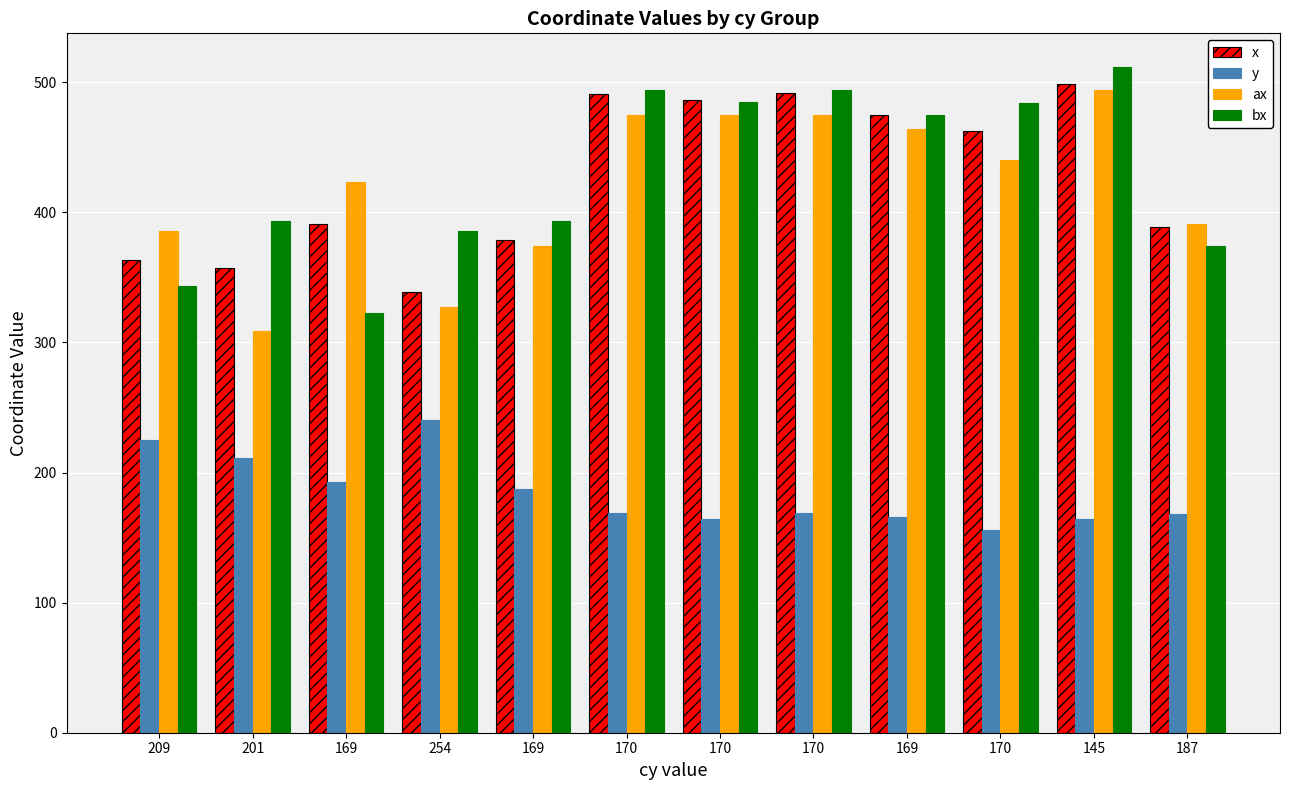

Which series has the widest spread of values?

bx